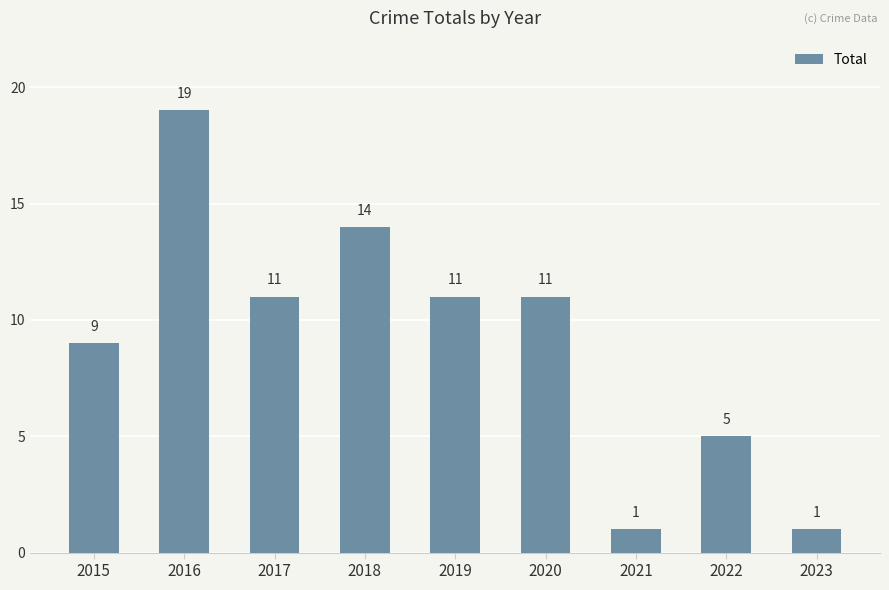

At which label is the value closest to 10?

2015